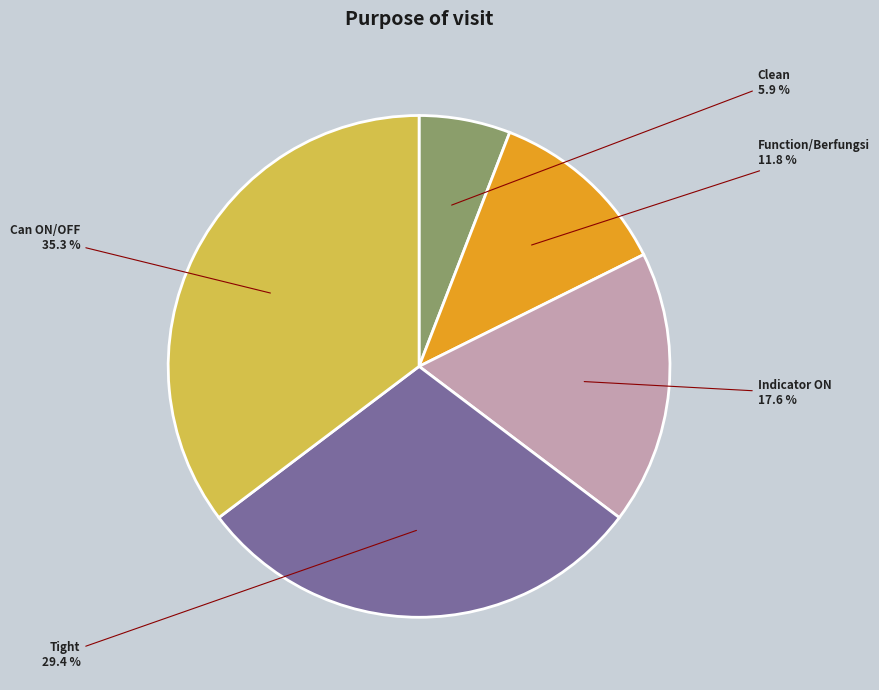

What is the ratio of the value at Tight to the value at Clean?

5.0